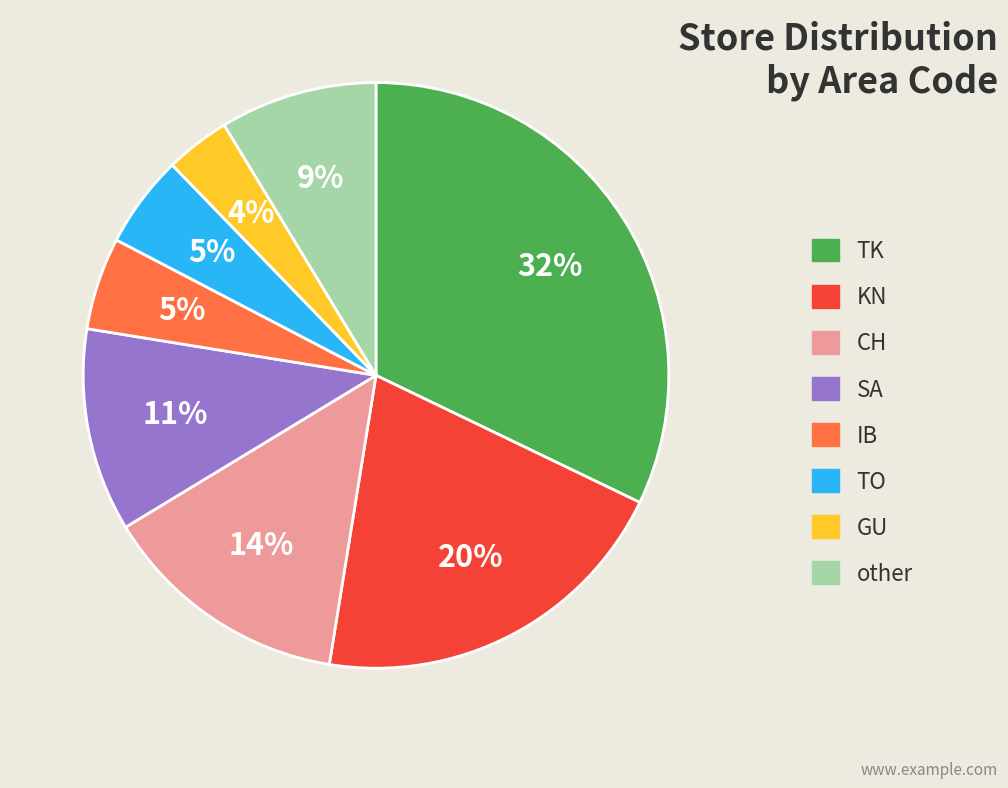

To the nearest percent, what is the difference between the CH and TK slice percentages?

18%